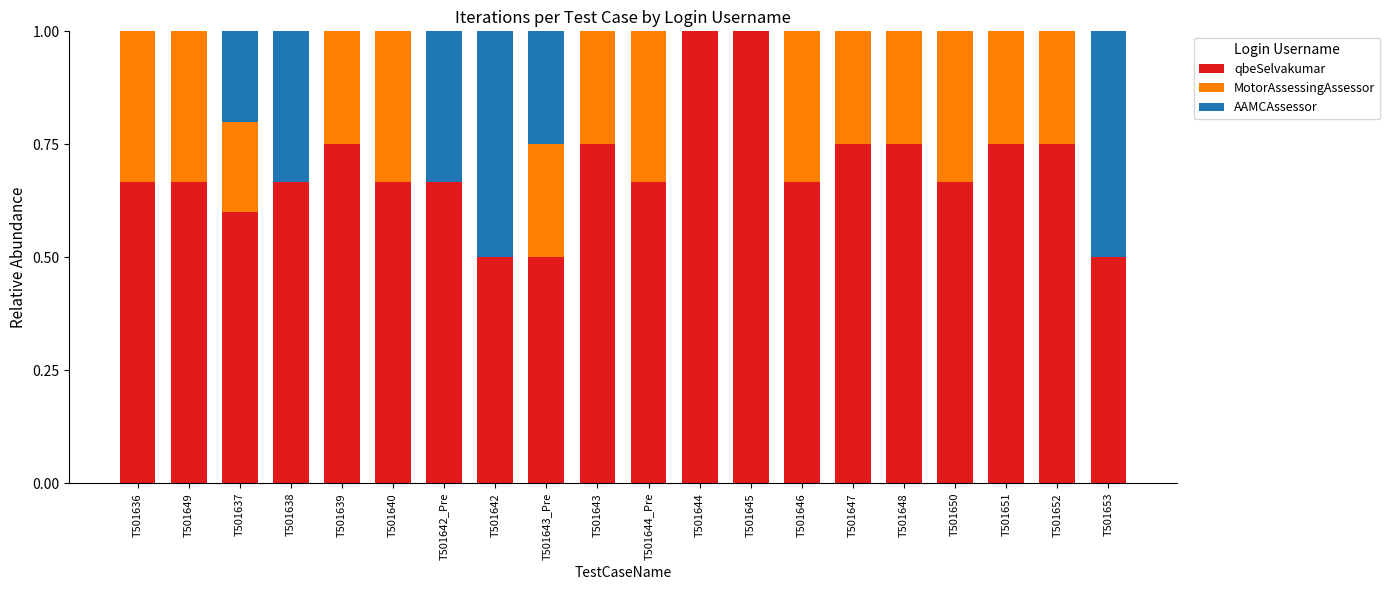

True or false: qbeSelvakumar has a value of 0.5 at T501643_Pre.

True